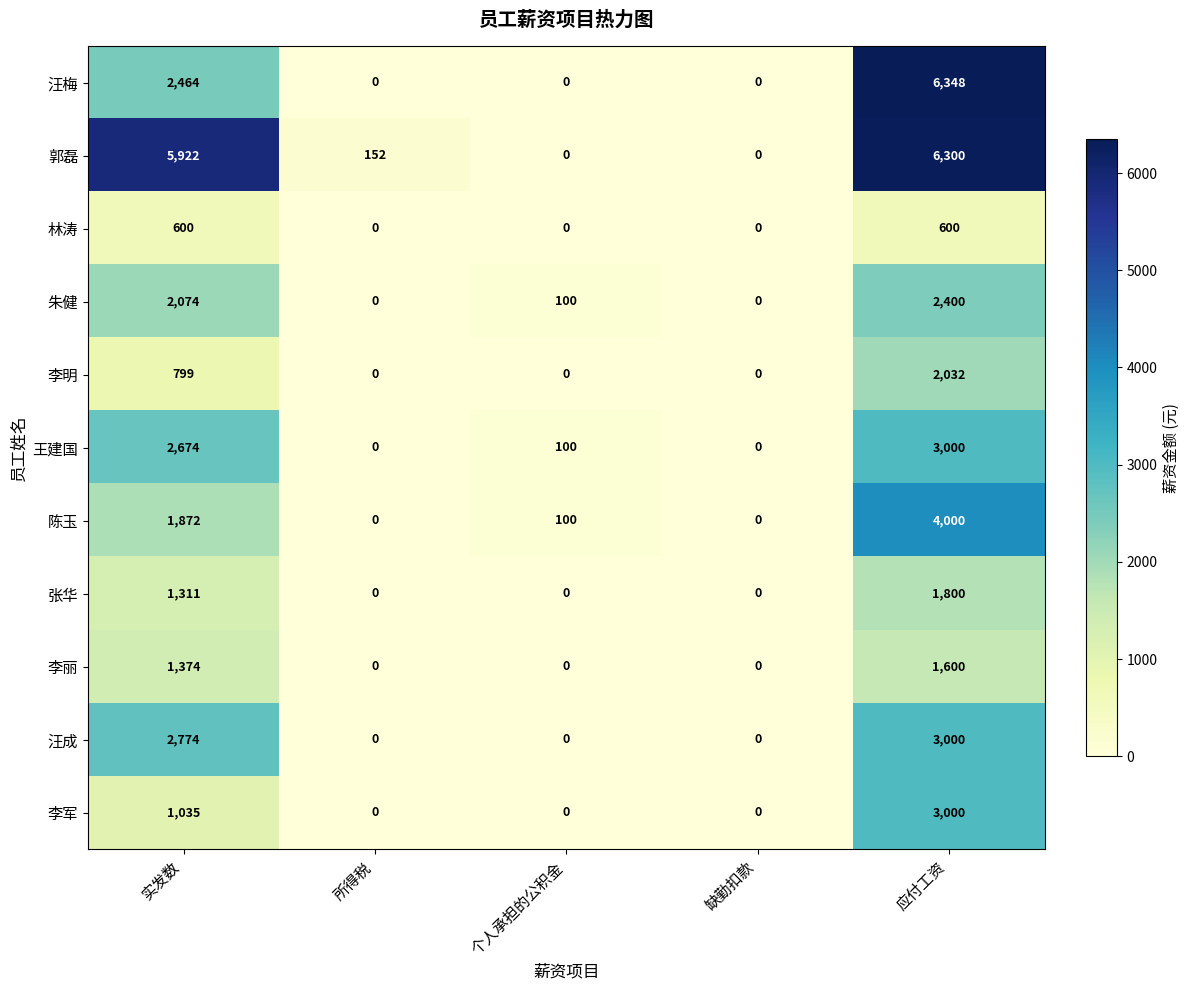

Count the 李明 values in the range 0 to 799.

4